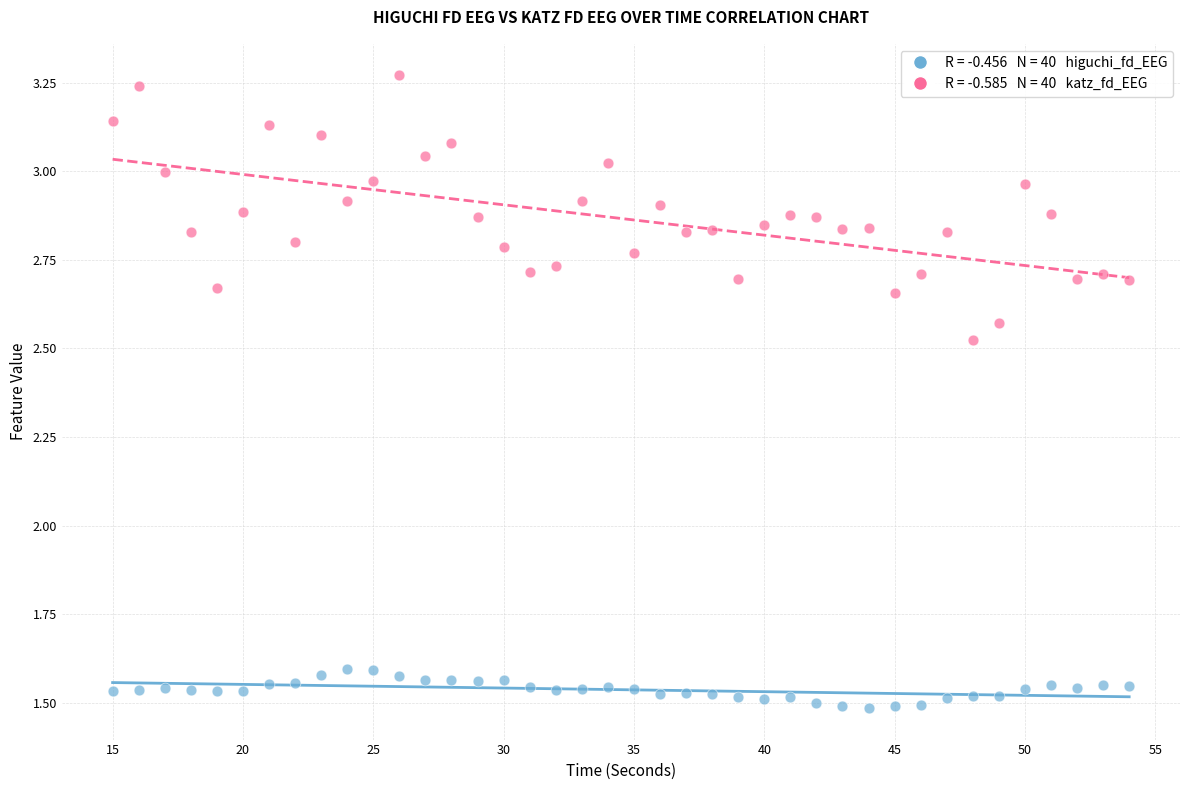

Across all data points, what is the range of Y values (max minus min)?

1.8